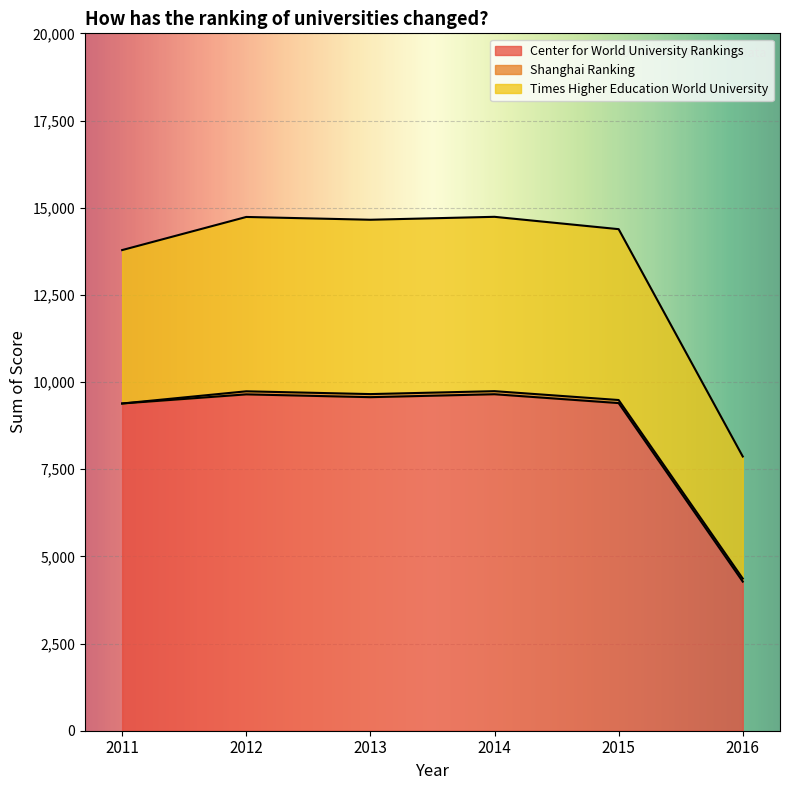

Which series has the largest total across all categories?

Center for World University Rankings